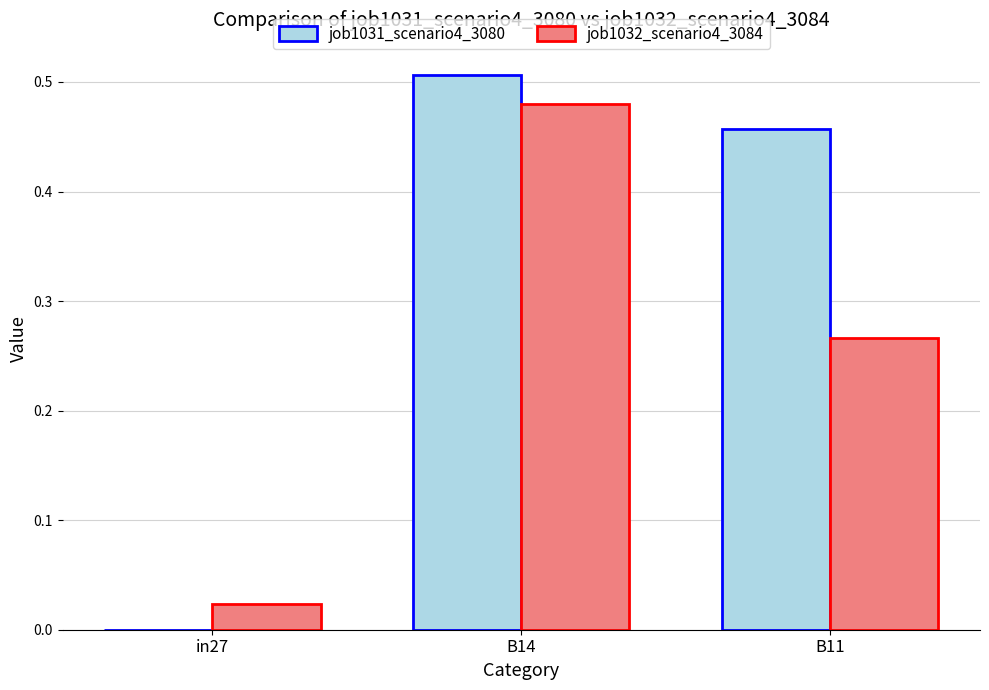

How many categories are shown in the chart?

3